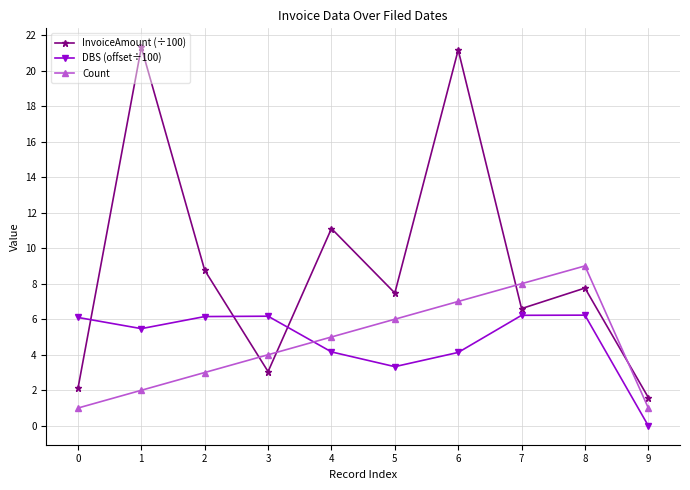

How many data points in DBS (offset÷100) are above 6?

5